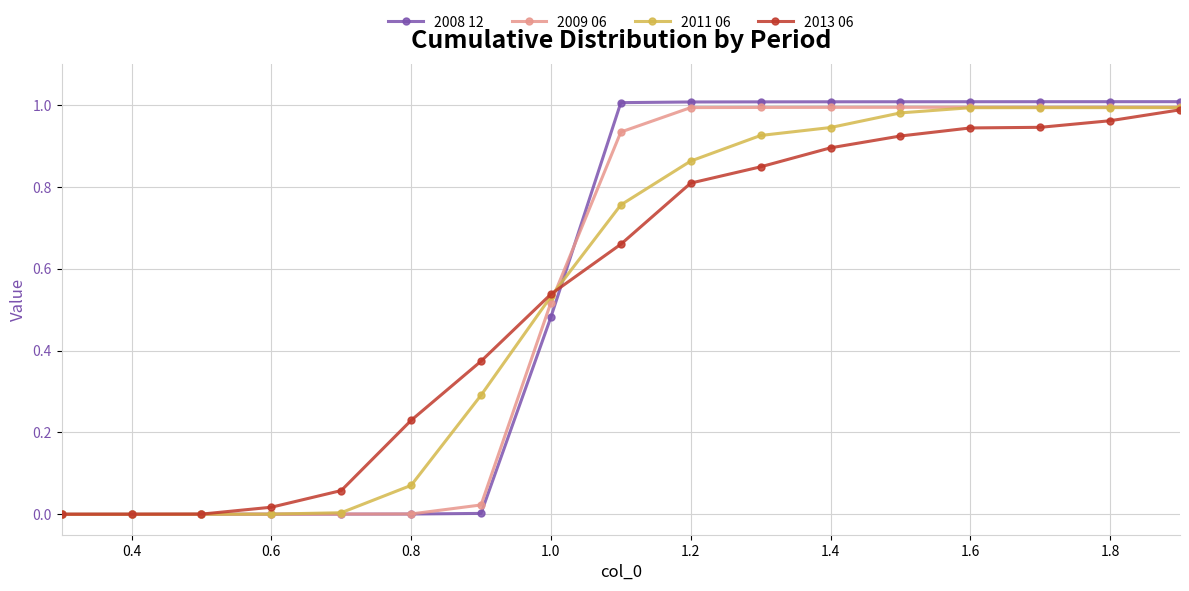

Which series has the widest spread of values?

2008 12